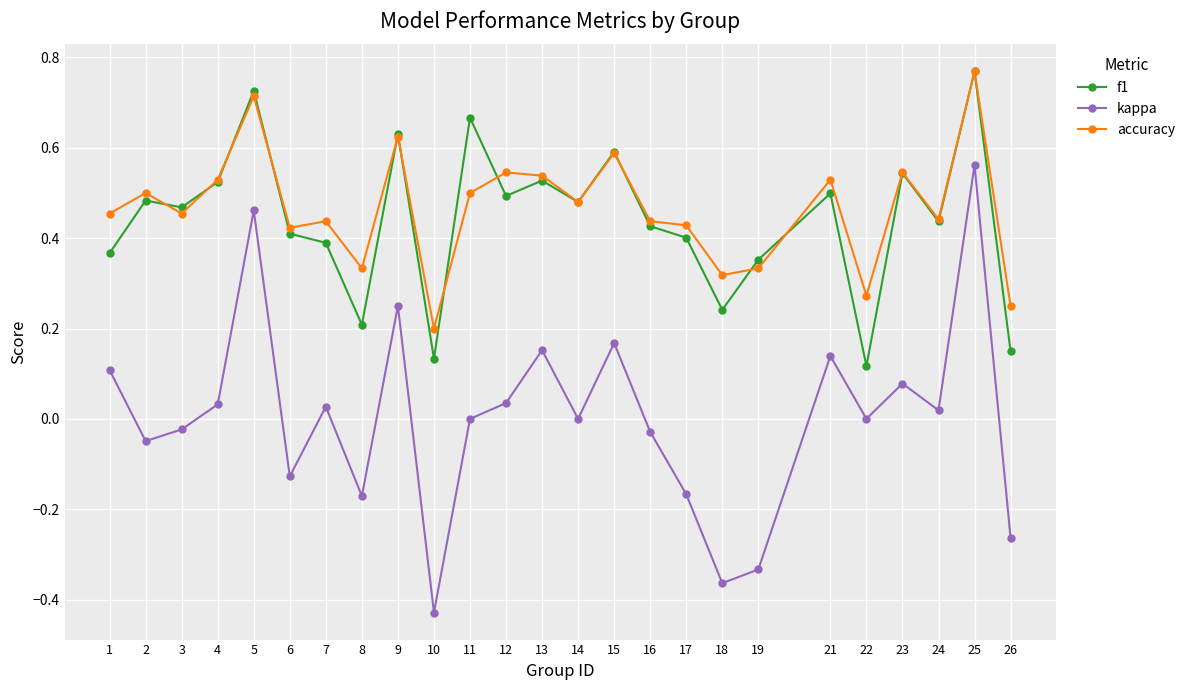

Where is the first local maximum for kappa?

5